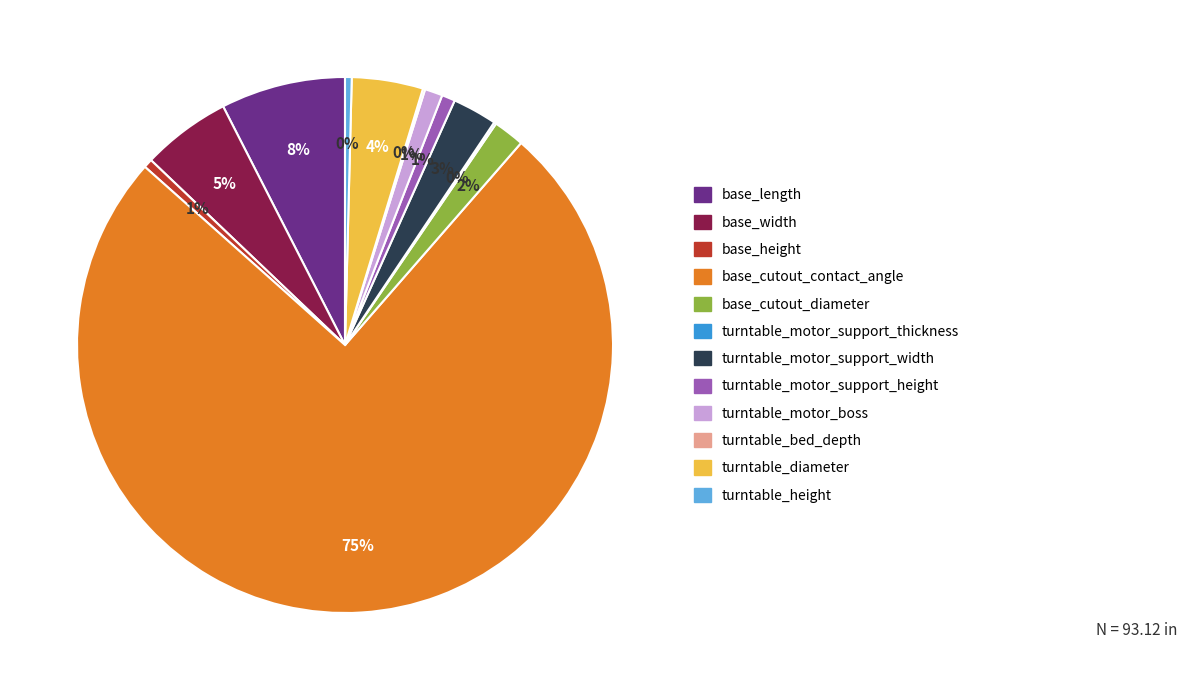

To the nearest percent, what is the average slice percentage?

8%